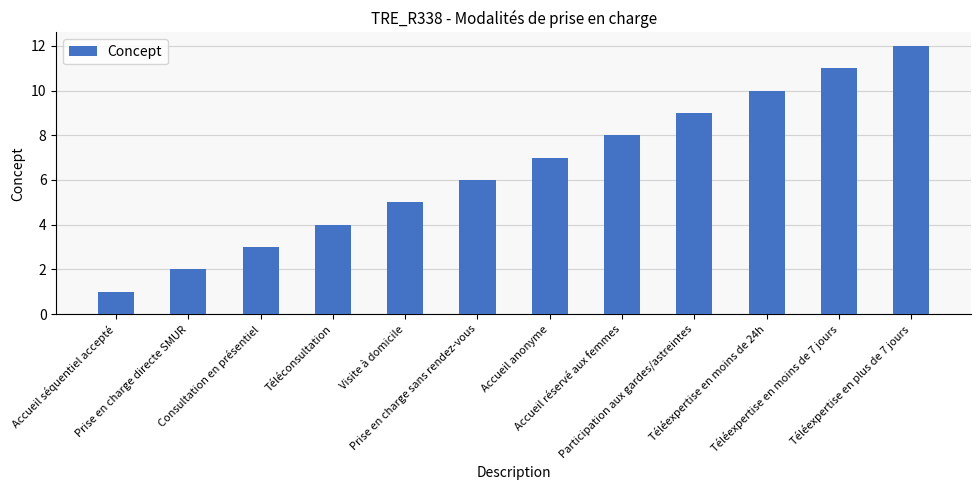

What is the greatest value displayed?

12